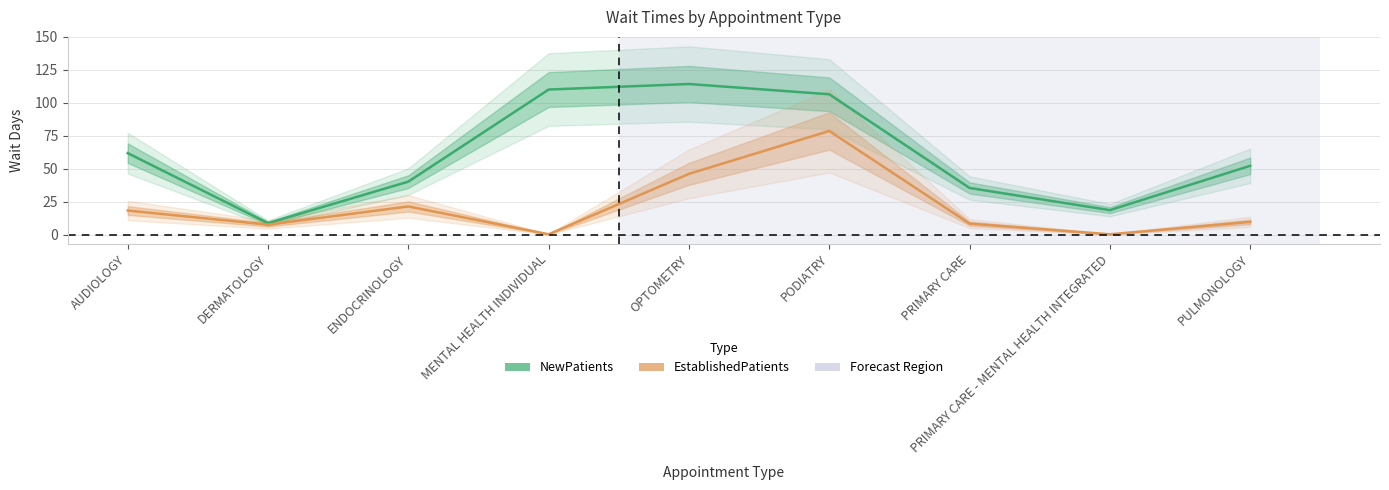

True or false: NewPatients and EstablishedPatients cross at least once.

False